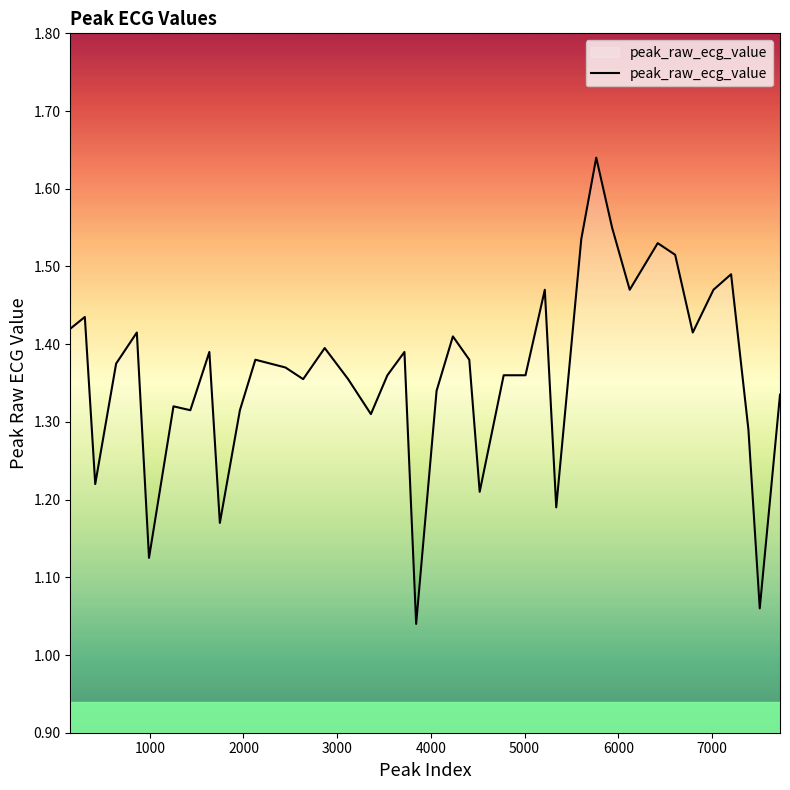

What is the difference between the maximum and minimum values?

0.6